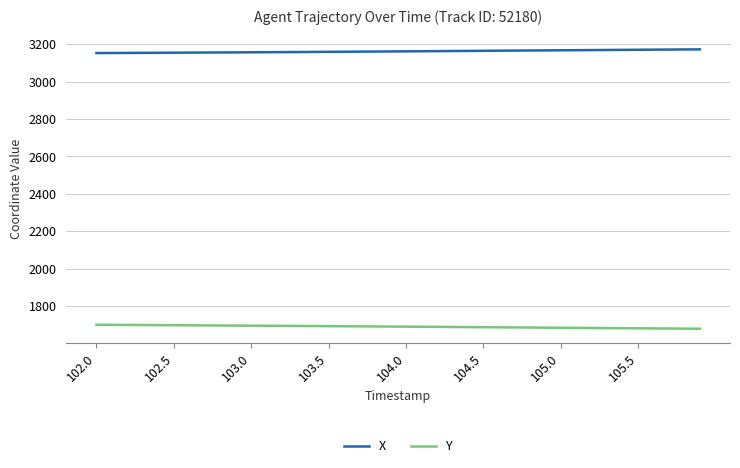

What is the smallest value displayed?

1678.7